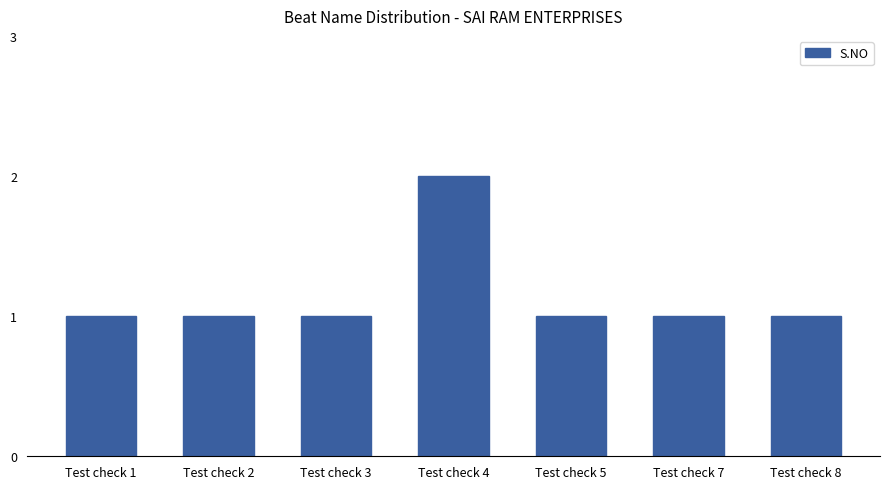

True or false: the data shows 1 at Test check 4.

False